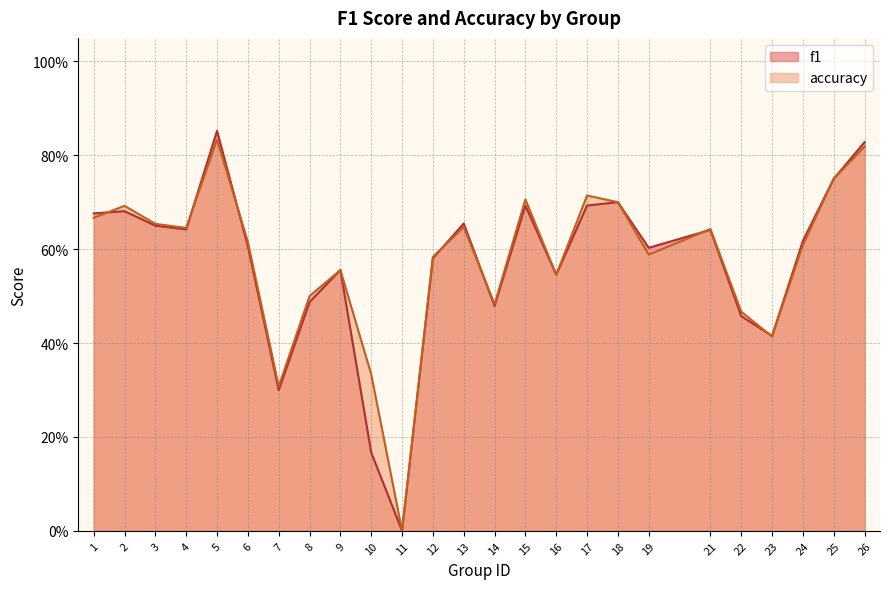

What is the difference between the maximum and minimum values in the f1 series?

0.9